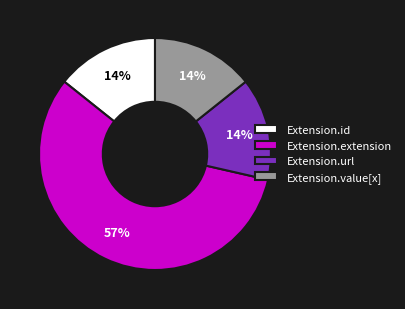

To the nearest percent, what is the difference between the largest and smallest slice percentages?

43%